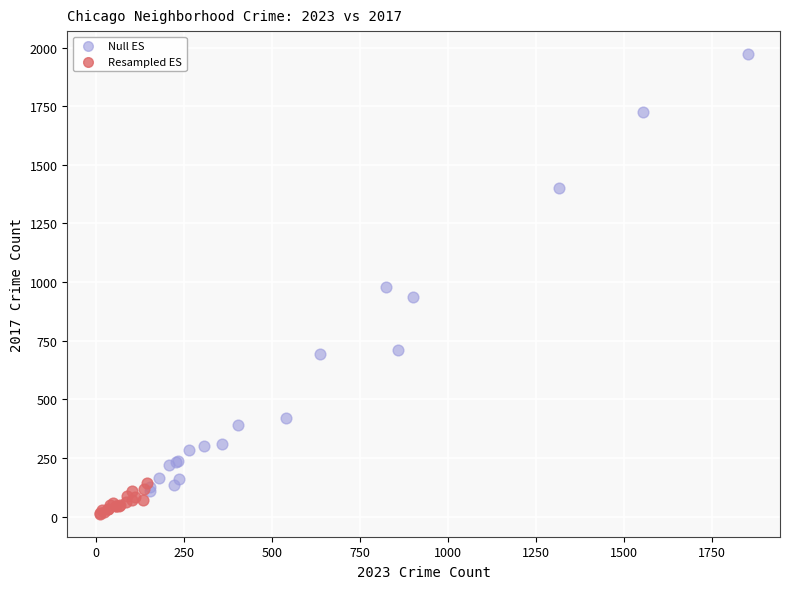

Which series contains the lowest Y value?

Resampled ES